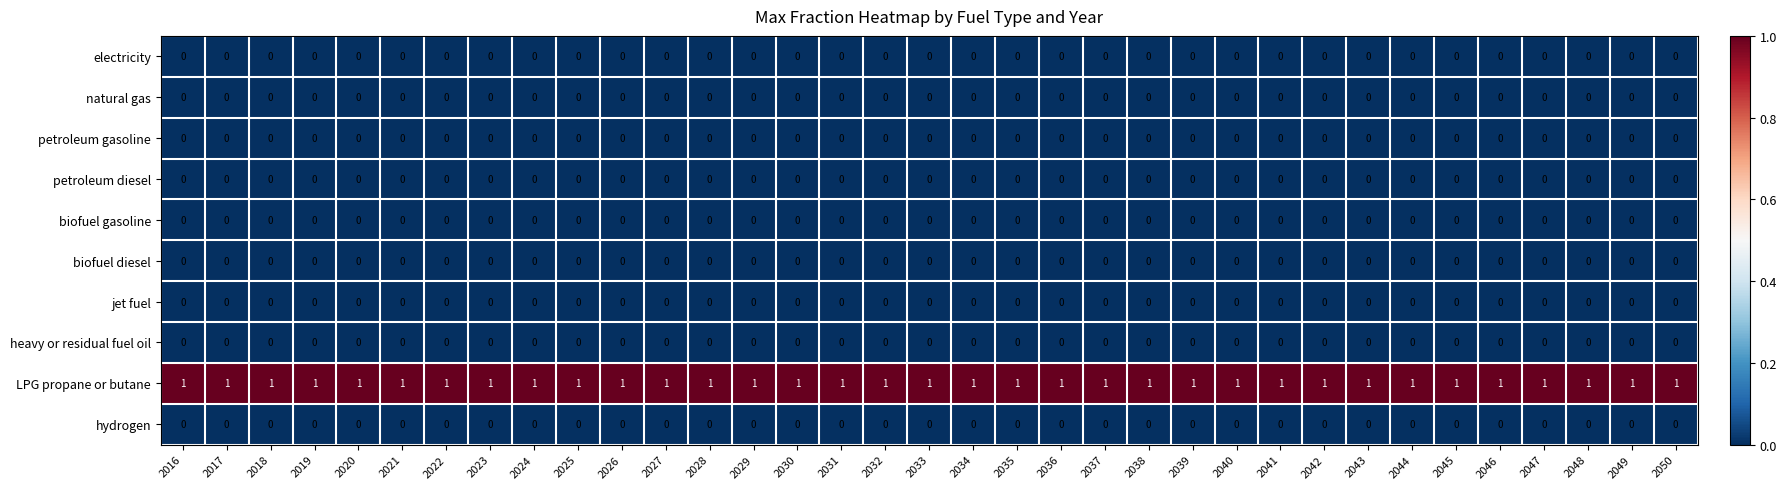

At how many categories does at least one series exceed 0?

35